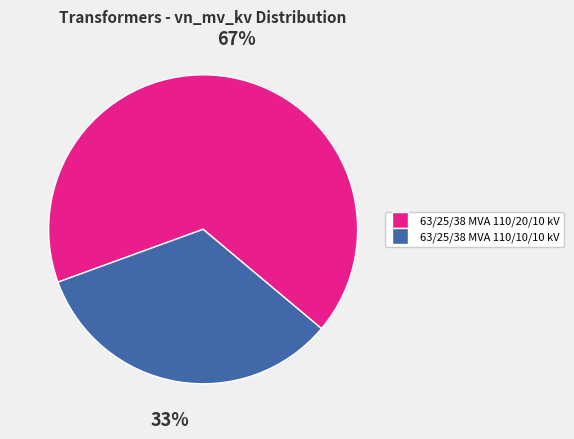

Which has a higher value, 63/25/38 MVA 110/20/10 kV or 63/25/38 MVA 110/10/10 kV?

63/25/38 MVA 110/20/10 kV